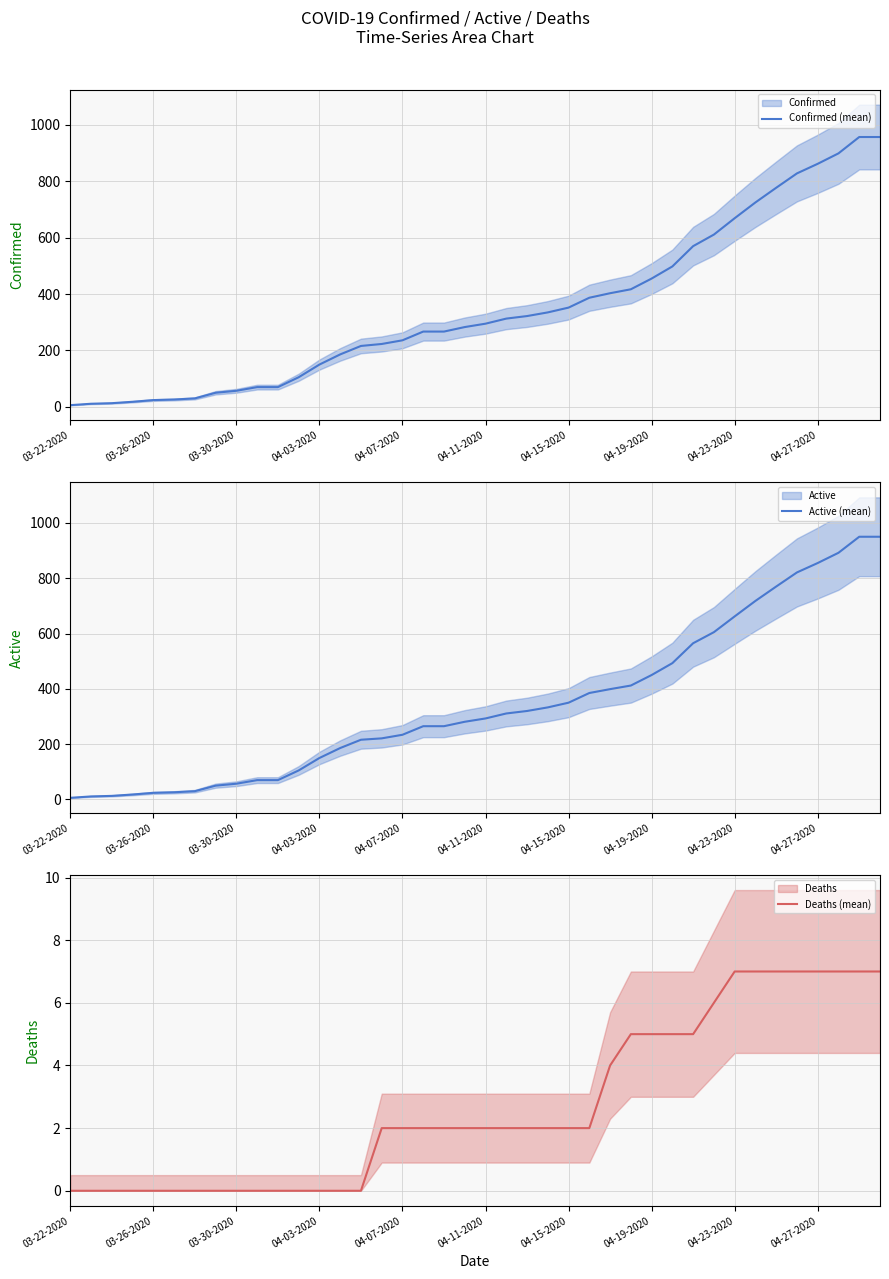

The Deaths (mean) series shows 8 at 30. True or false?

False